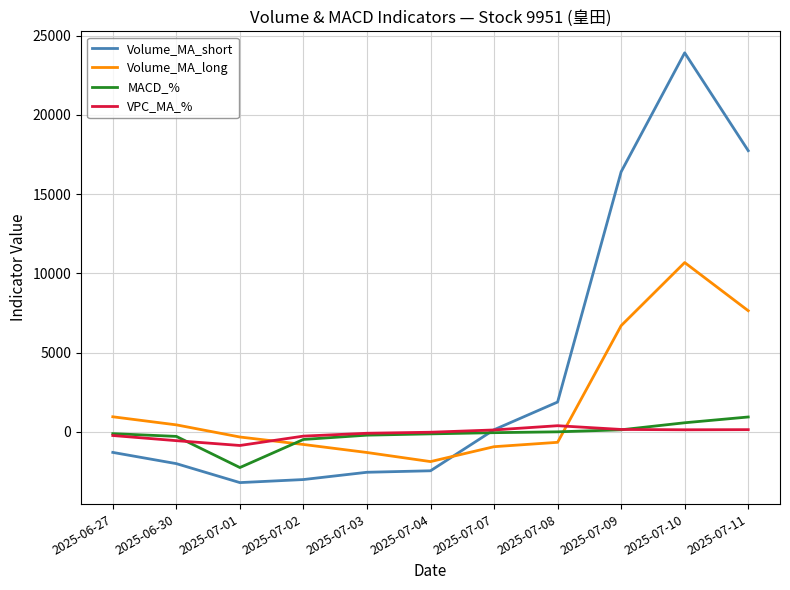

What value does the Volume_MA_short series have at 2025-07-01?

-3210.4